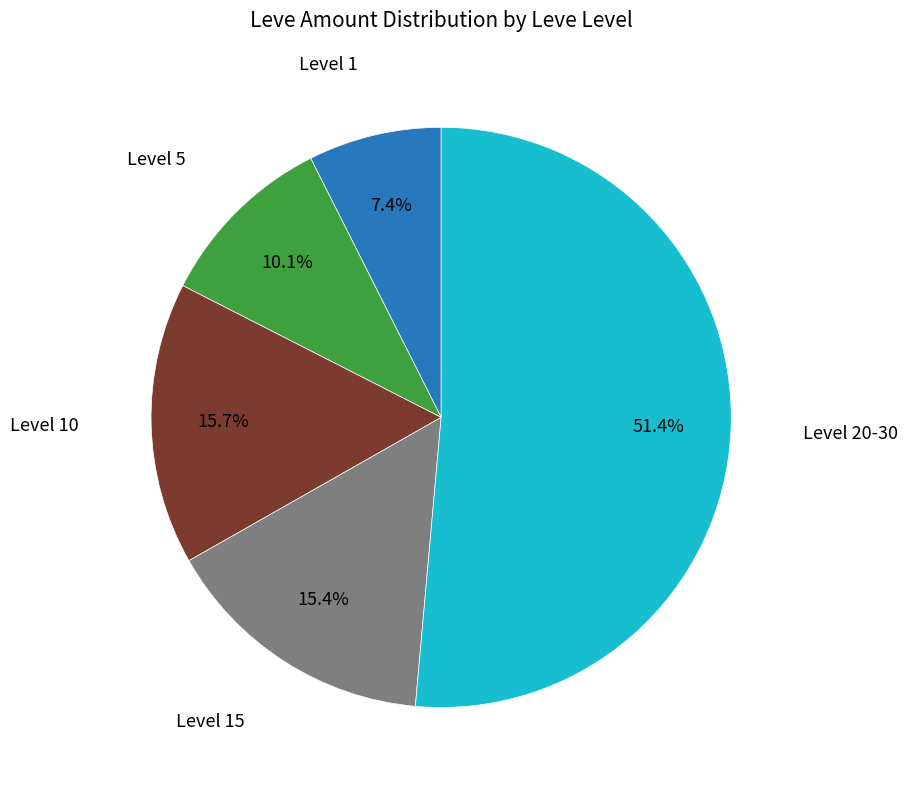

To the nearest percent, what is the difference between the largest and smallest slice percentages?

44%